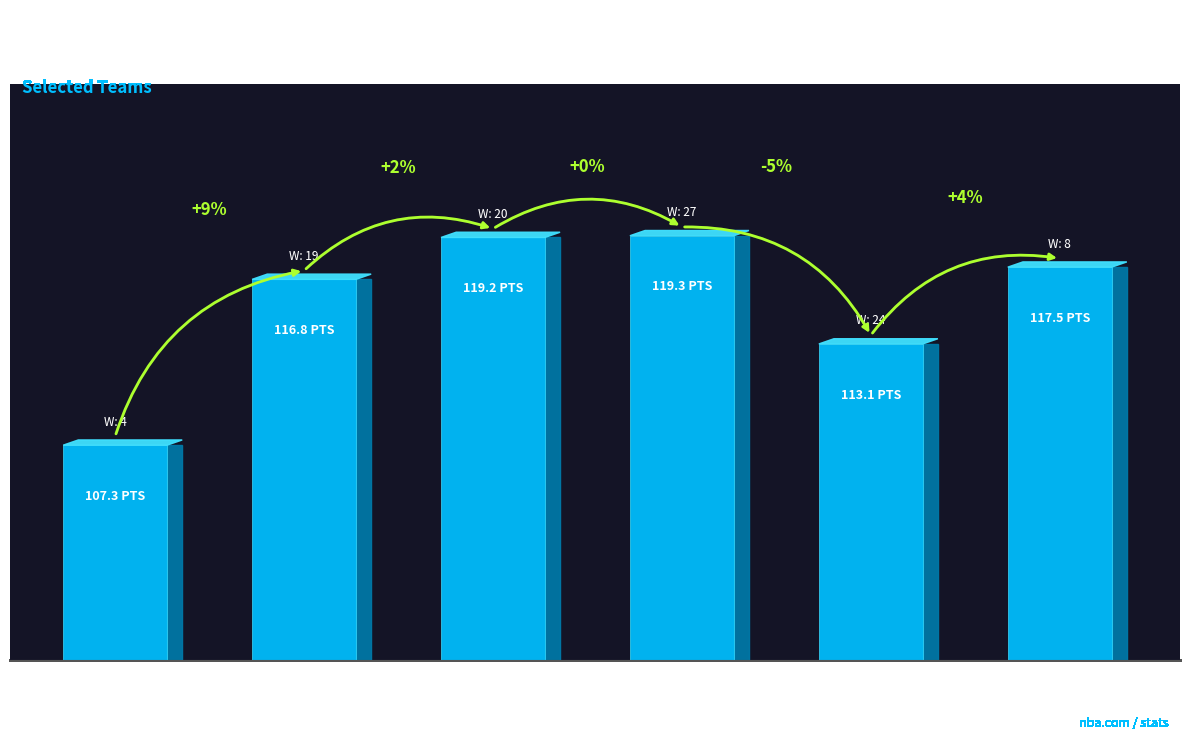

Reading left to right, extract all data points from this chart.

Atlanta
Hawks=107.3	Dallas
Mavericks=116.8	Houston
Rockets=119.2	Milwaukee
Bucks=119.3	Los
Angeles
Lakers=113.1	Washington
Wizards=117.5